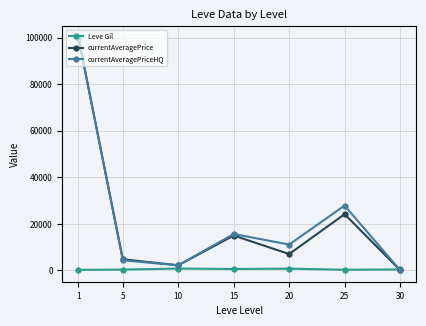

Is the value of currentAveragePrice at 5 greater than the value of Leve Gil at 20?

Yes